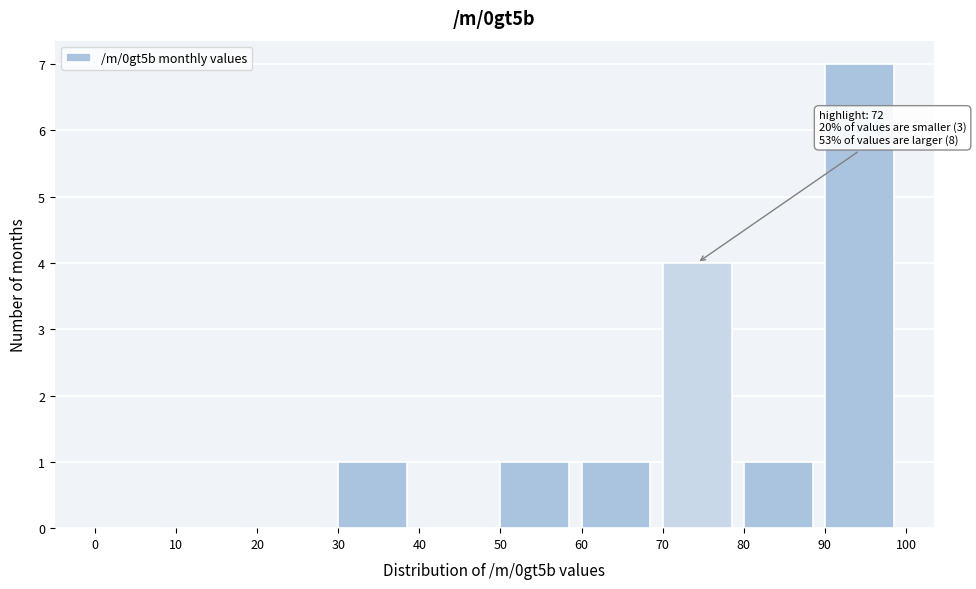

Over which range of the x-axis is the bar tallest?

90 to 100